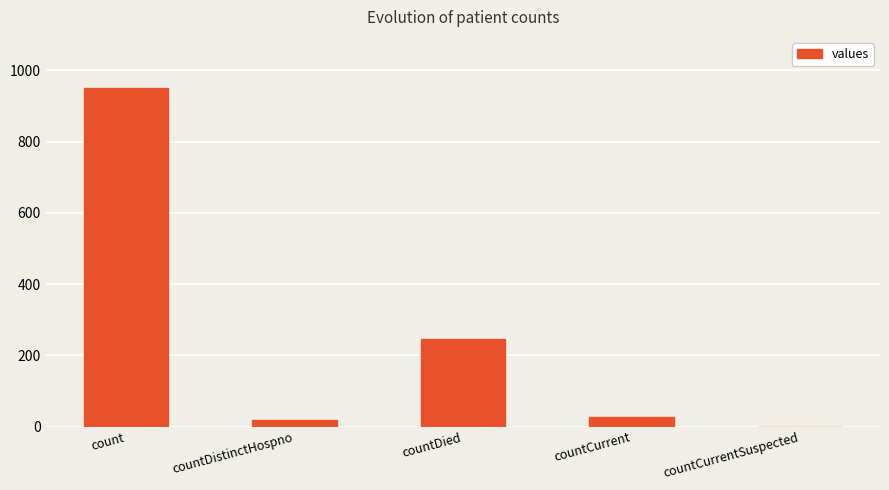

What is the greatest value displayed?

951